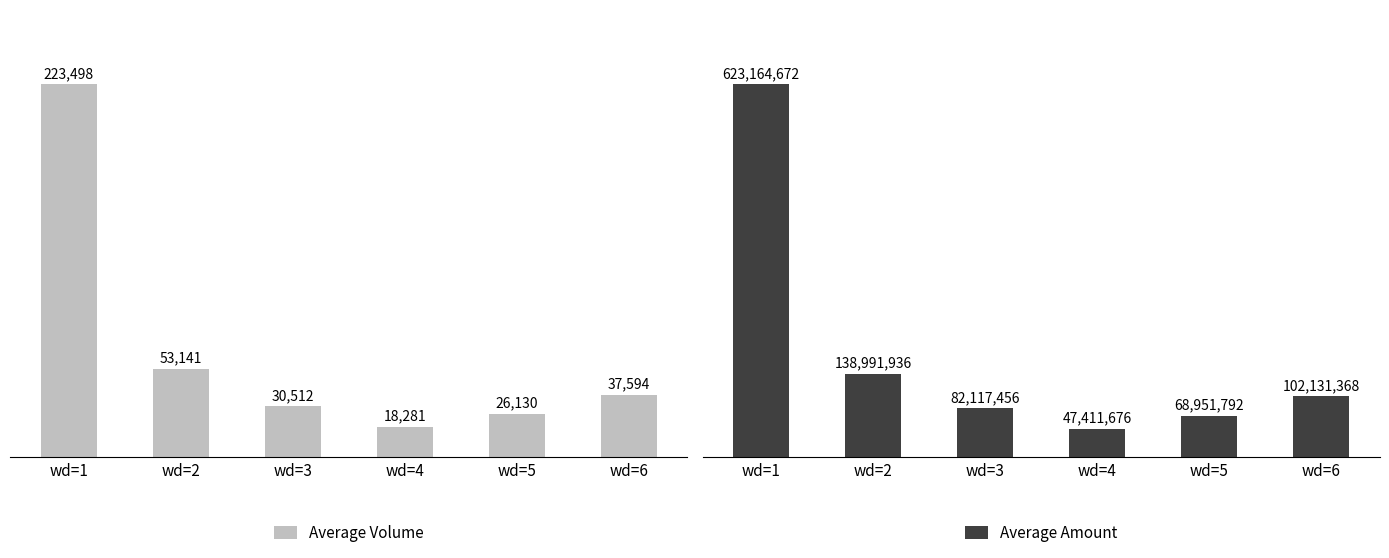

True or false: Average Amount has a value of 67126540 at wd=4.

False